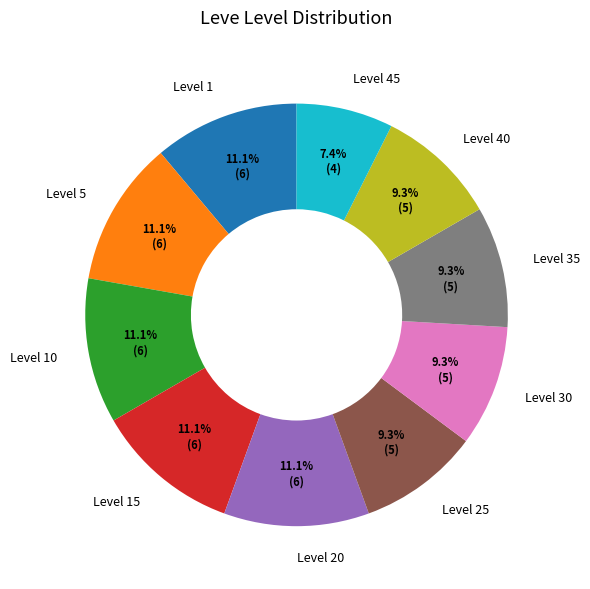

Is there any slice that represents more than half of the pie?

No